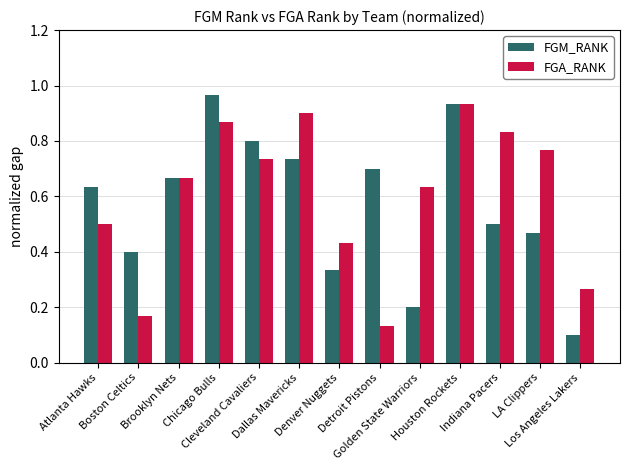

At how many categories does at least one series exceed 0?

13